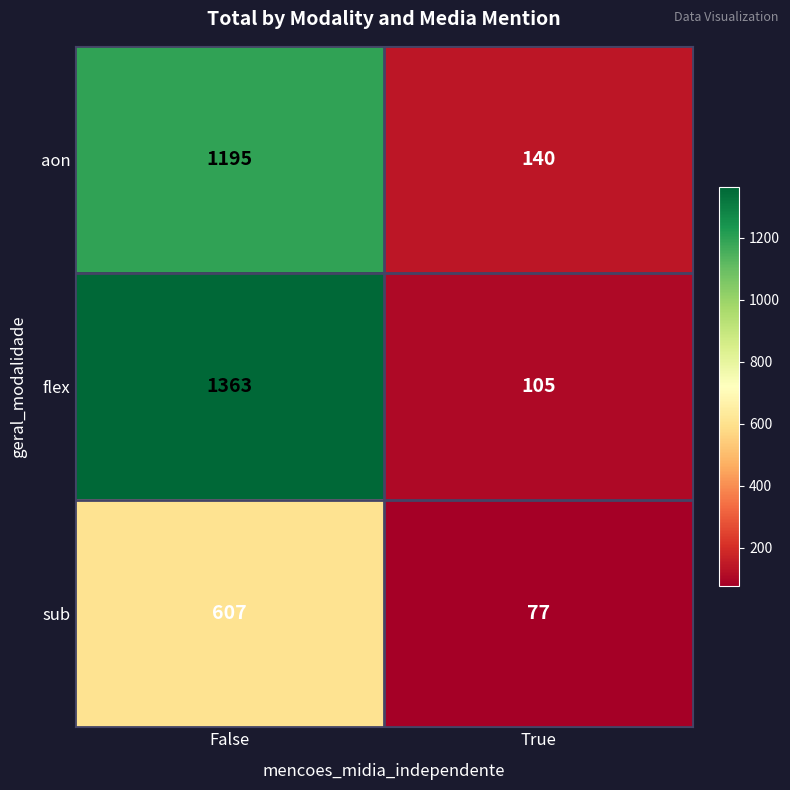

Which series has the widest spread of values?

flex